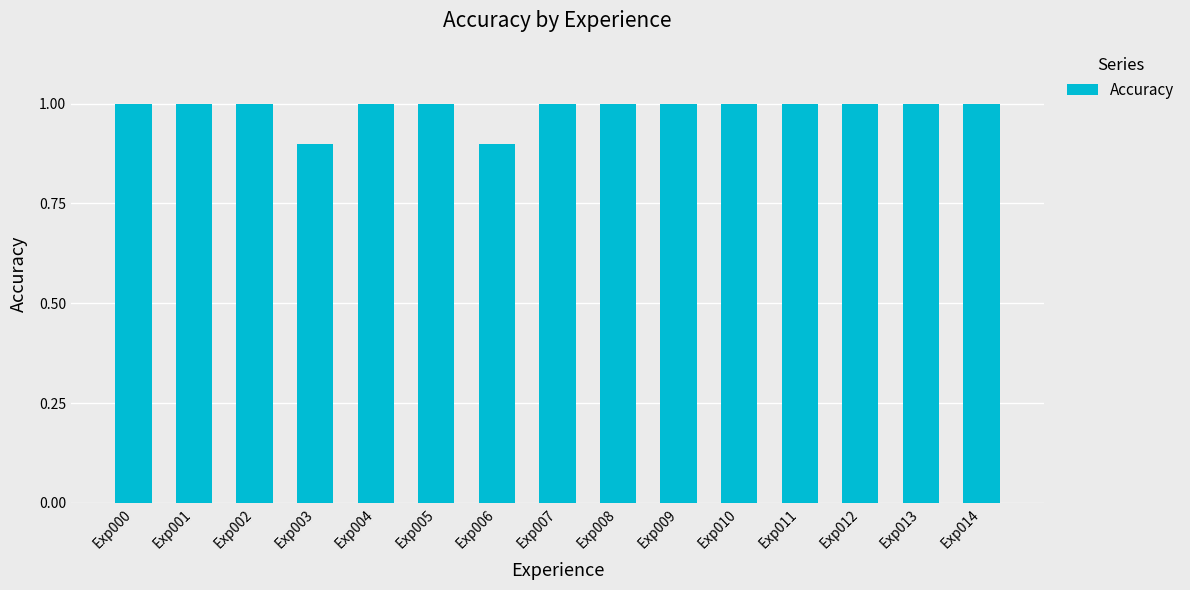

The value at Exp008 is 0.3. True or false?

False